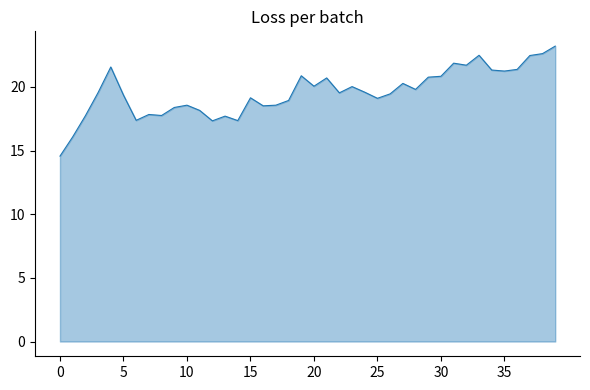

Does the chart display data point markers on the line(s)?

No